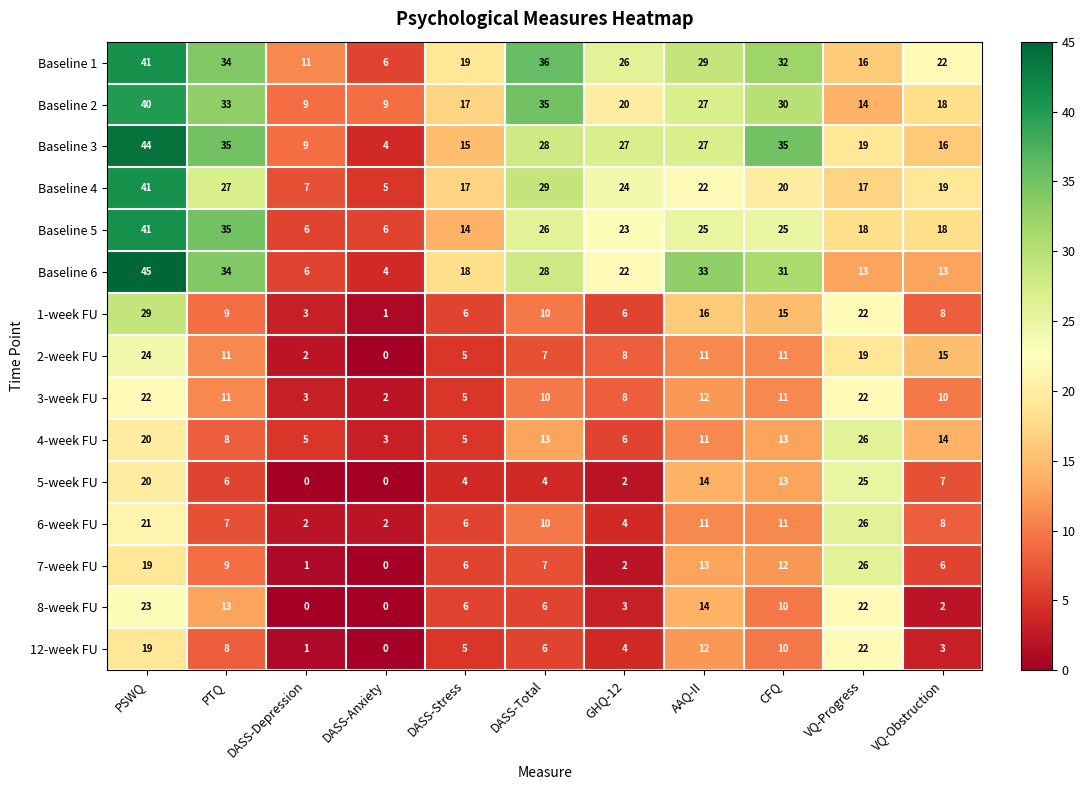

Which series changed the most between DASS-Total and AAQ-II?

5-week FU